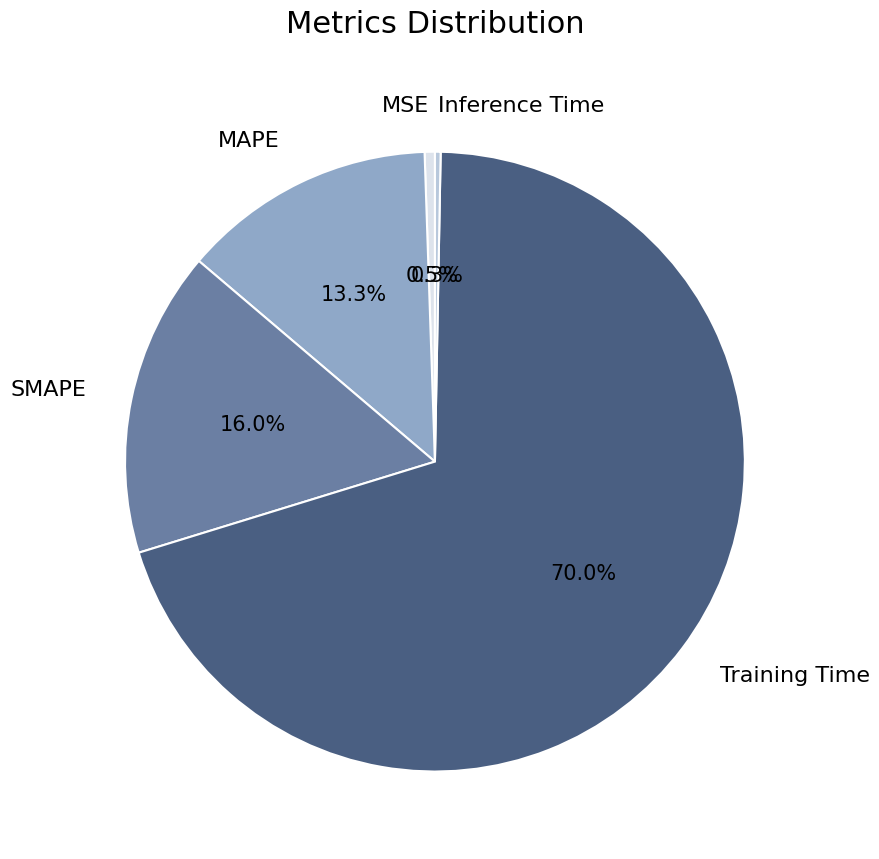

To the nearest percent, what portion does Training Time represent?

70%